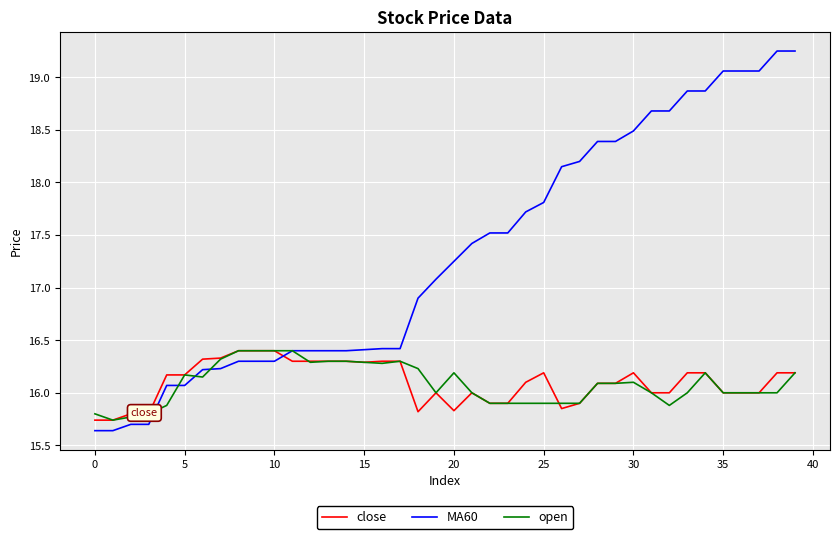

Which series has the widest spread of values?

MA60